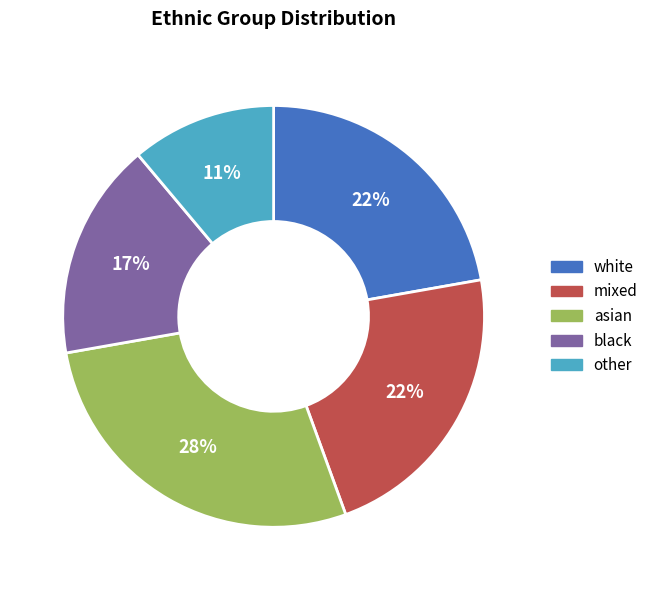

To the nearest percent, what is the difference between the asian and other slice percentages?

17%